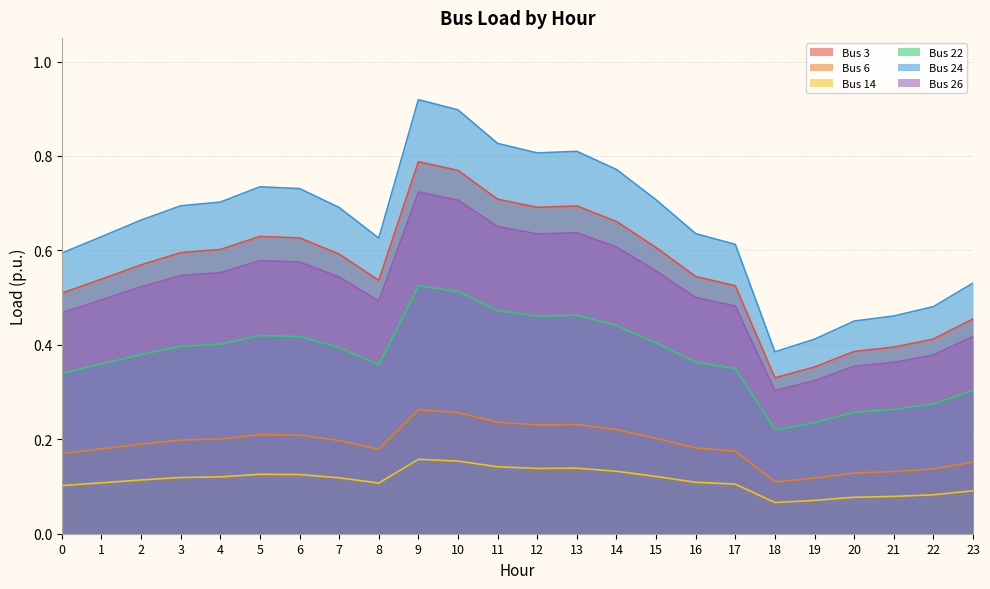

How many lines are shown in the chart?

6